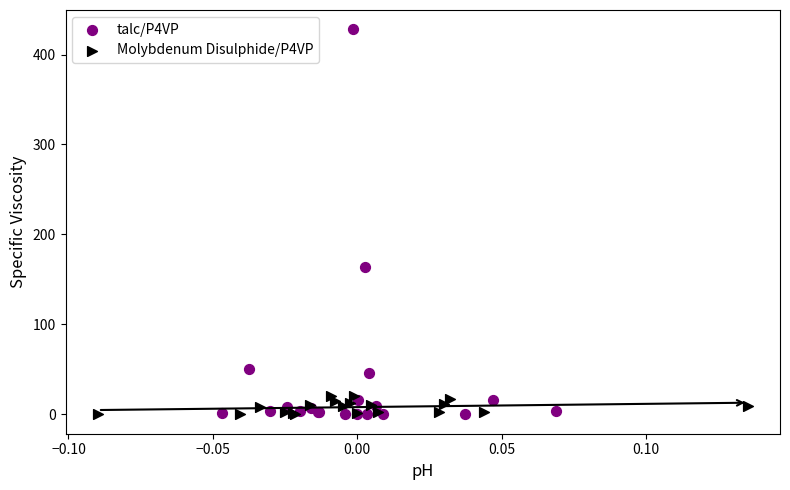

Which series contains the highest Y value?

talc/P4VP